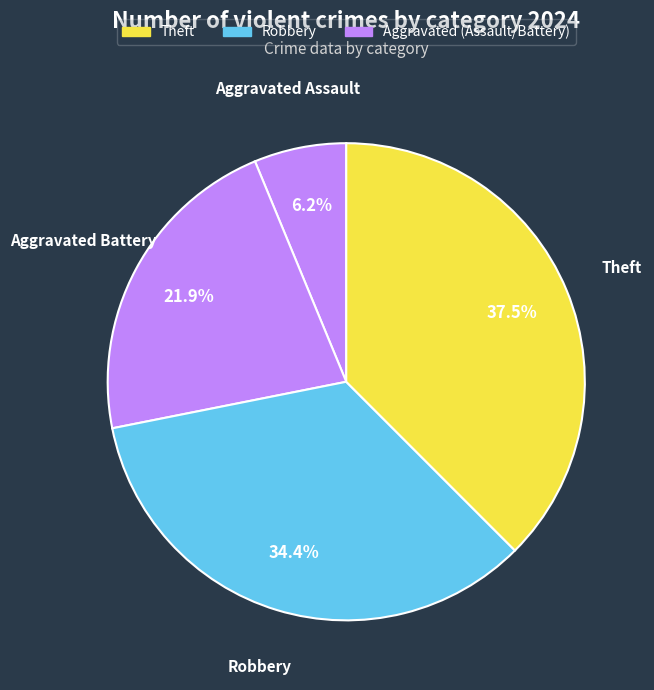

Between Aggravated Assault and Theft, which is larger?

Theft